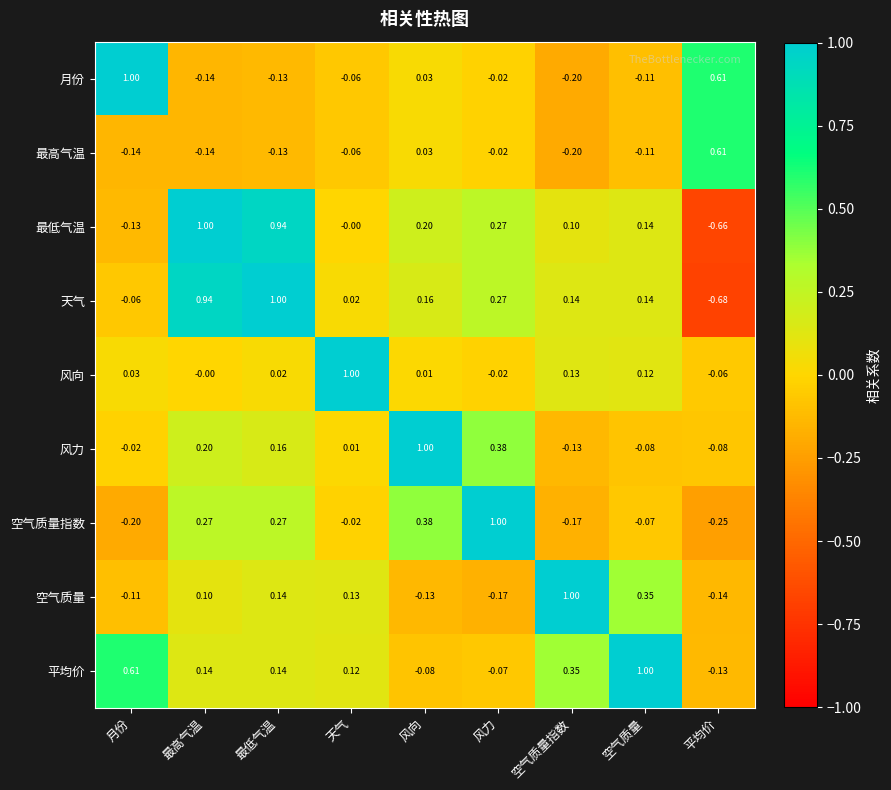

How many values in 最高气温 are above zero?

2